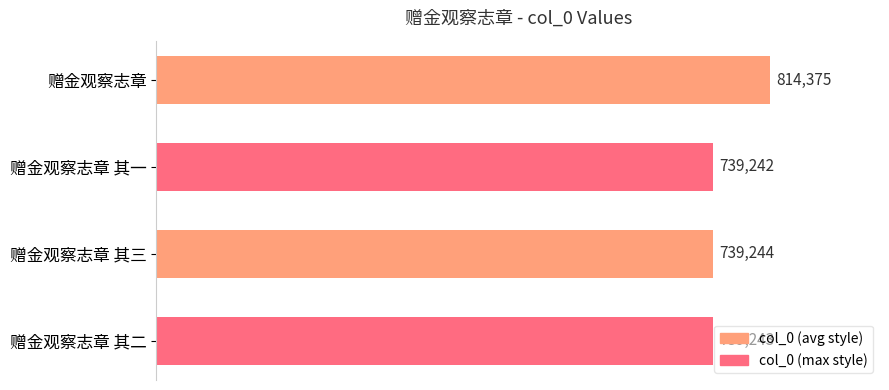

What is the difference between the maximum and minimum values?

75133